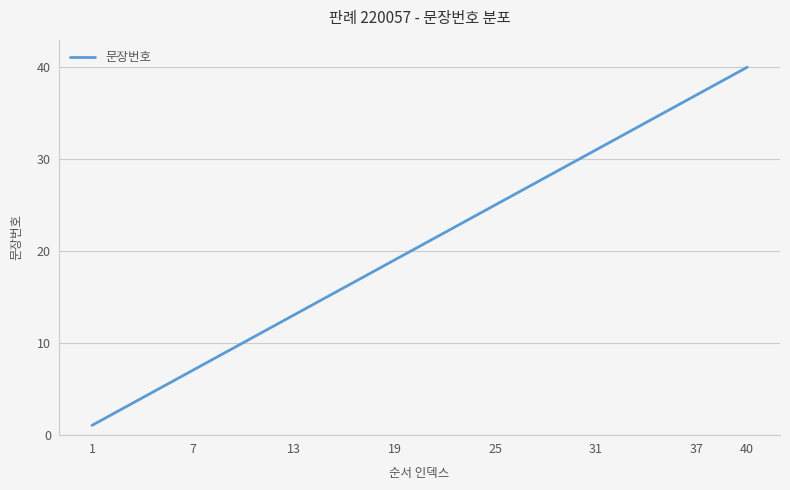

Reading right to left, list all the values displayed in this chart.

40	39	38	37	36	35	34	33	32	31	30	29	28	27	26	25	24	23	22	21	20	19	18	17	16	15	14	13	12	11	10	9	8	7	6	5	4	3	2	1